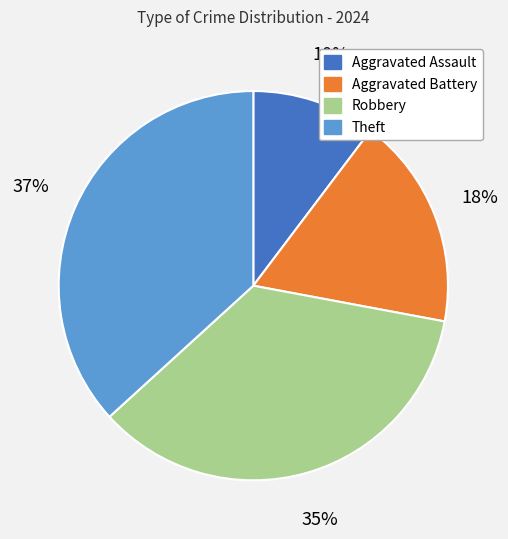

To the nearest percent, what percentage of the pie is Robbery?

35%